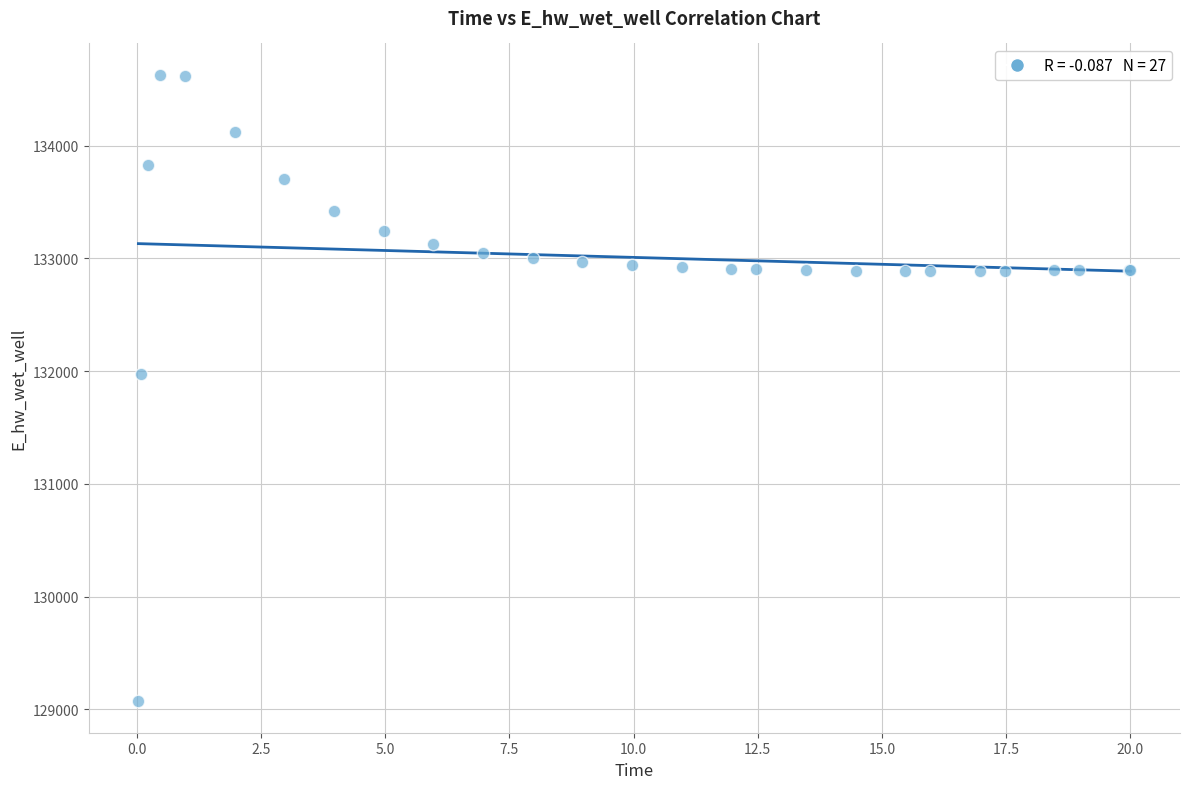

What Y value in the scatter plot is closest to 131849?

131970.1